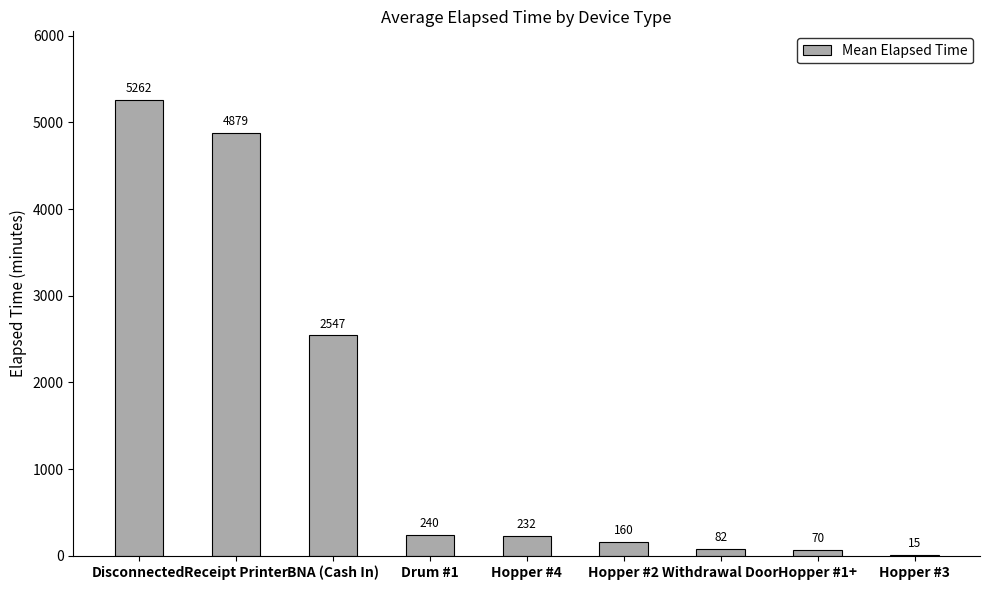

True or false: the data shows 6866.4 at Disconnected.

False